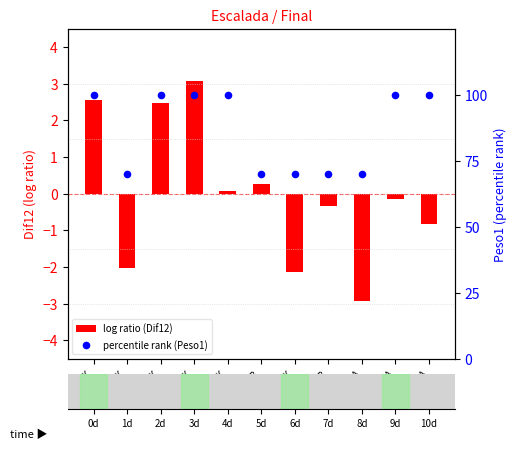

Which series has the widest spread of Y values?

percentile rank (Peso1)